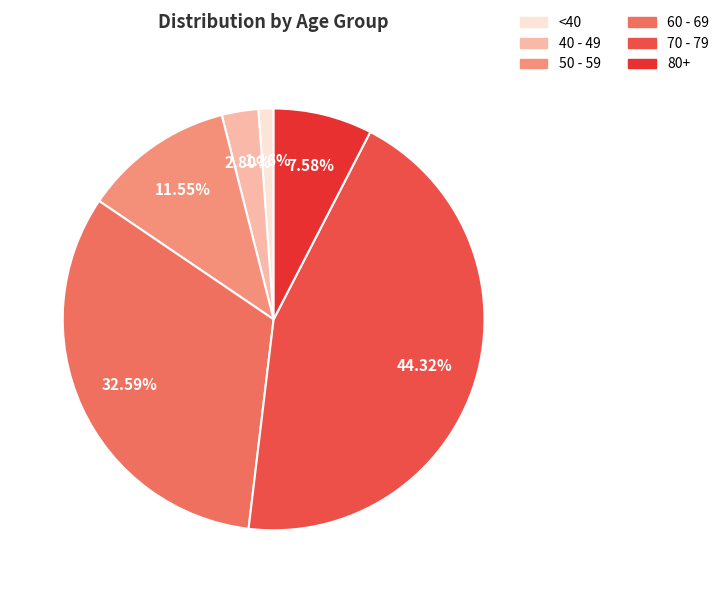

Is the sum of 60 - 69 and 40 - 49 greater than half?

No